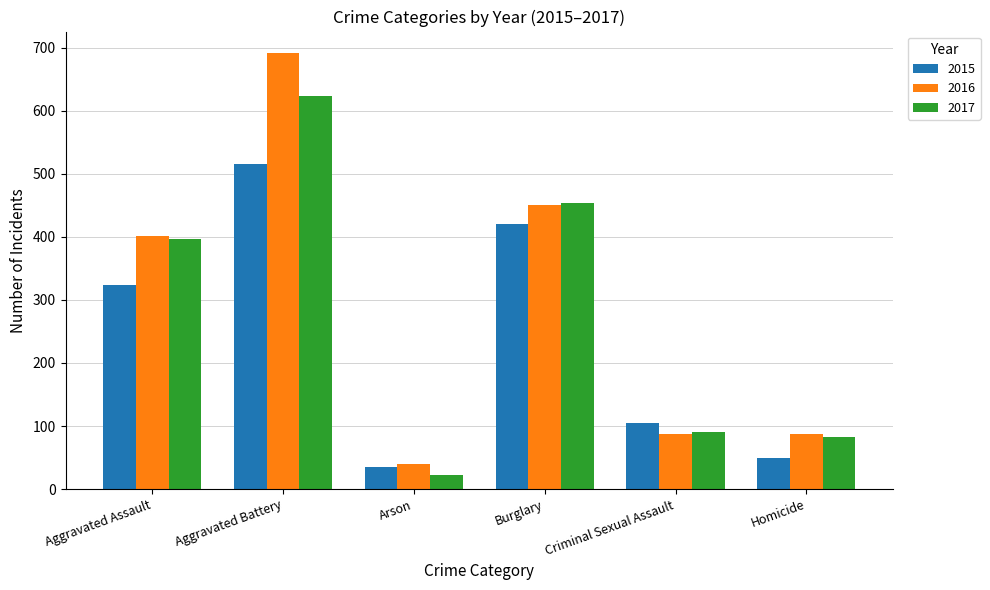

How many values in the 2016 series are below 402?

3